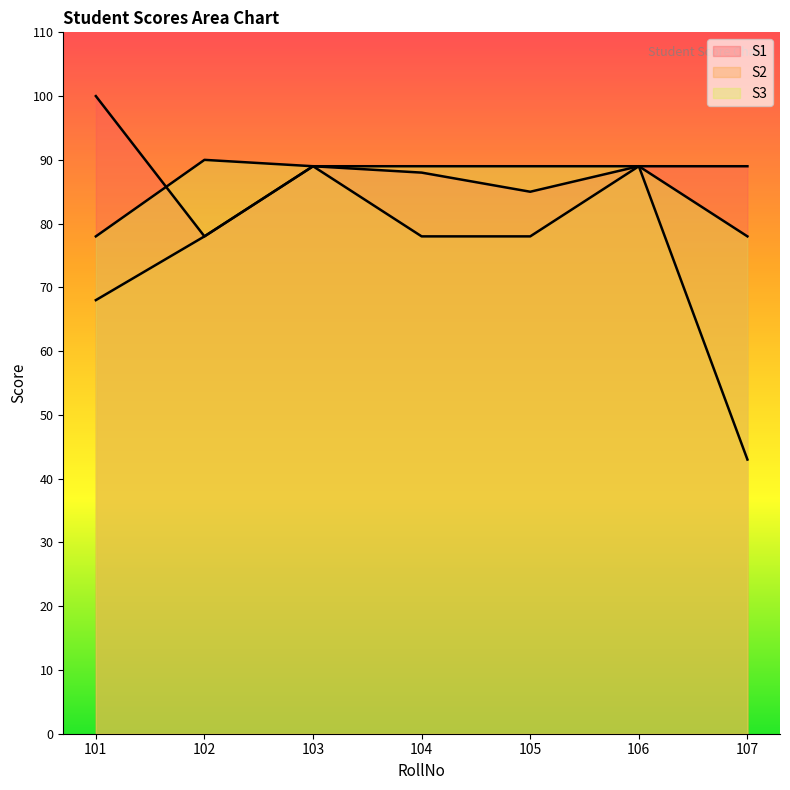

List the series in order of their peak value, highest first.

S1, S3, S2